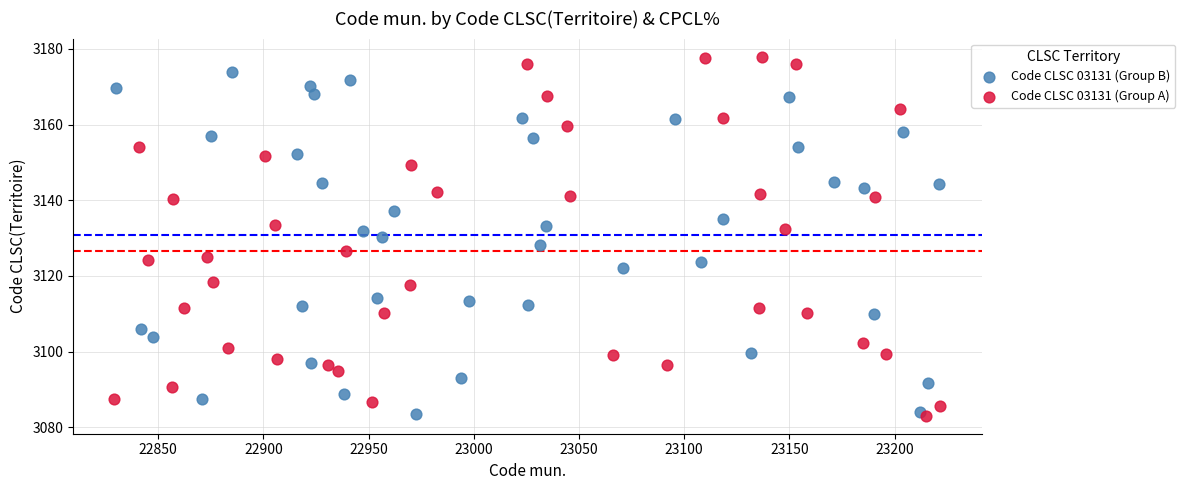

Which series has the widest spread of Y values?

Code CLSC 03131 (Group A)